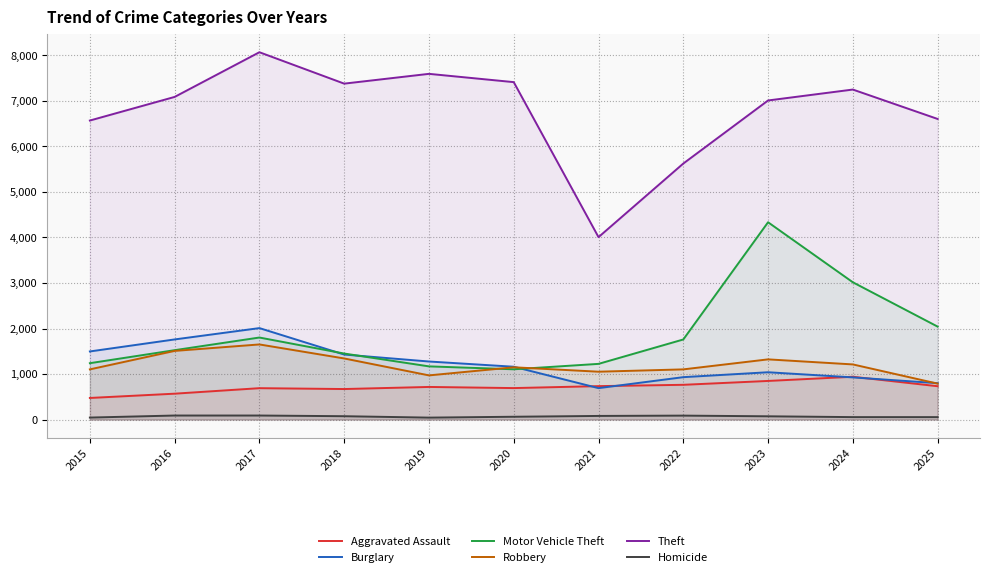

How many data points in Motor Vehicle Theft are above 1524?

5